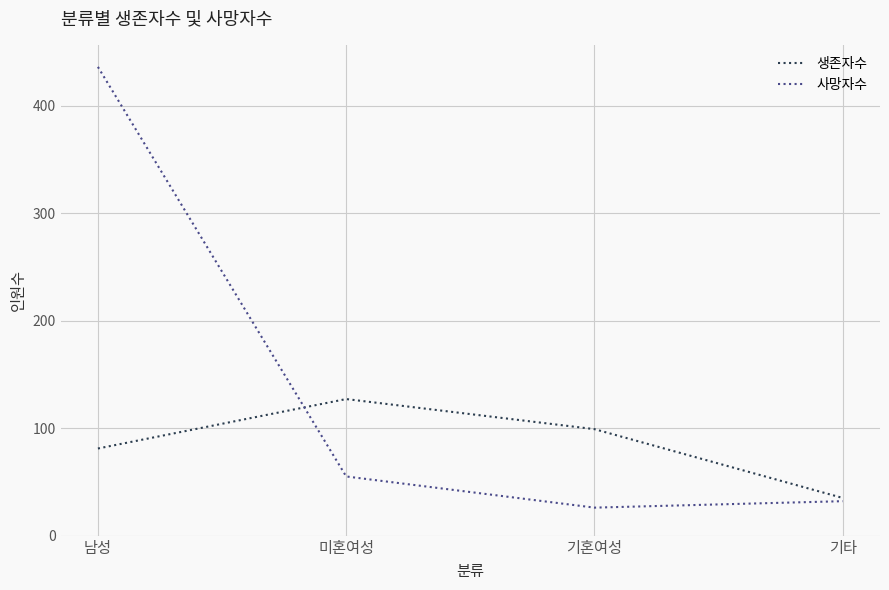

How many lines are shown in the chart?

2